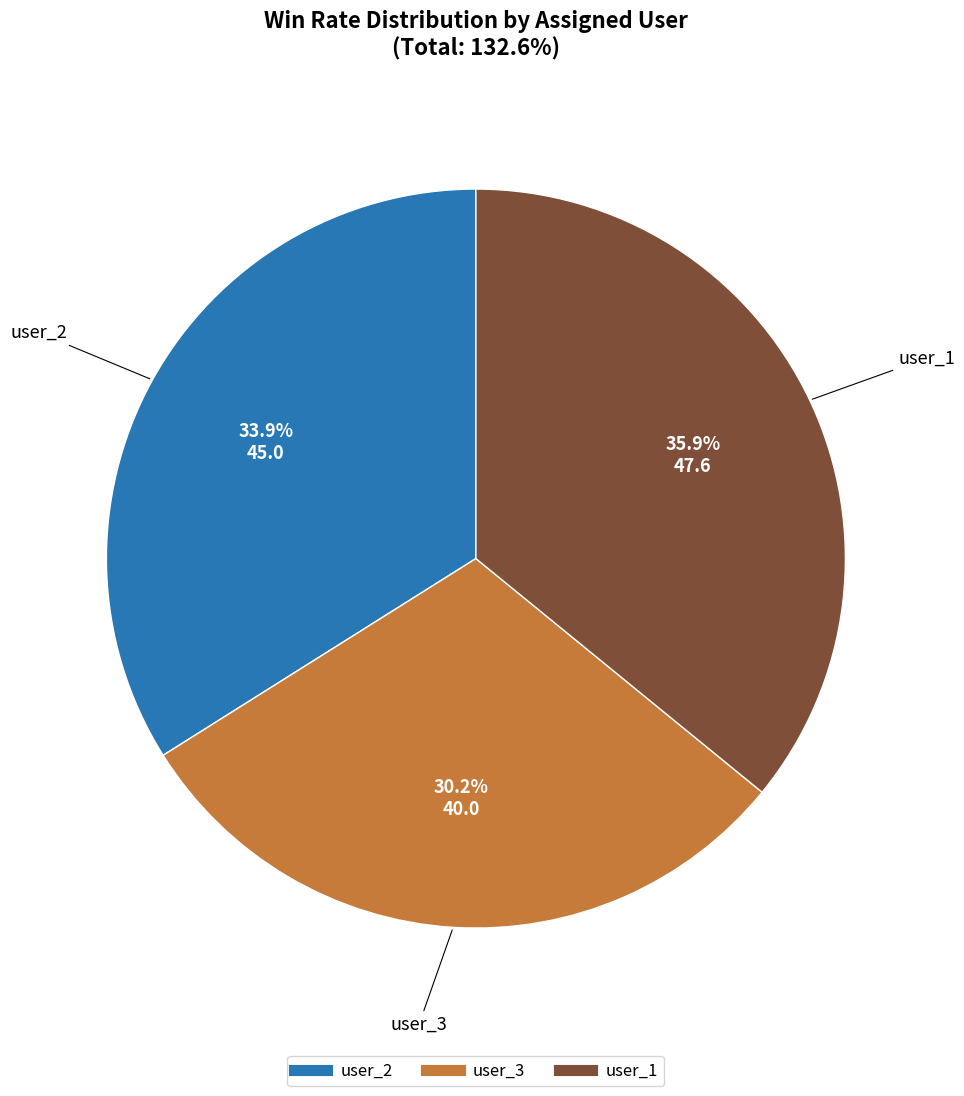

To the nearest percent, what percentage of the pie is user_3?

30%